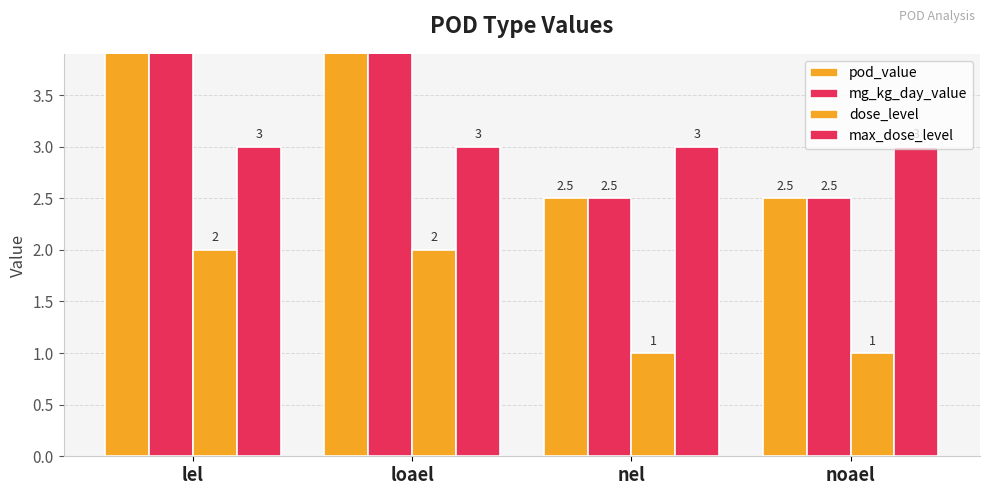

What is the sum of the pod_value values at noael and nel?

5.0